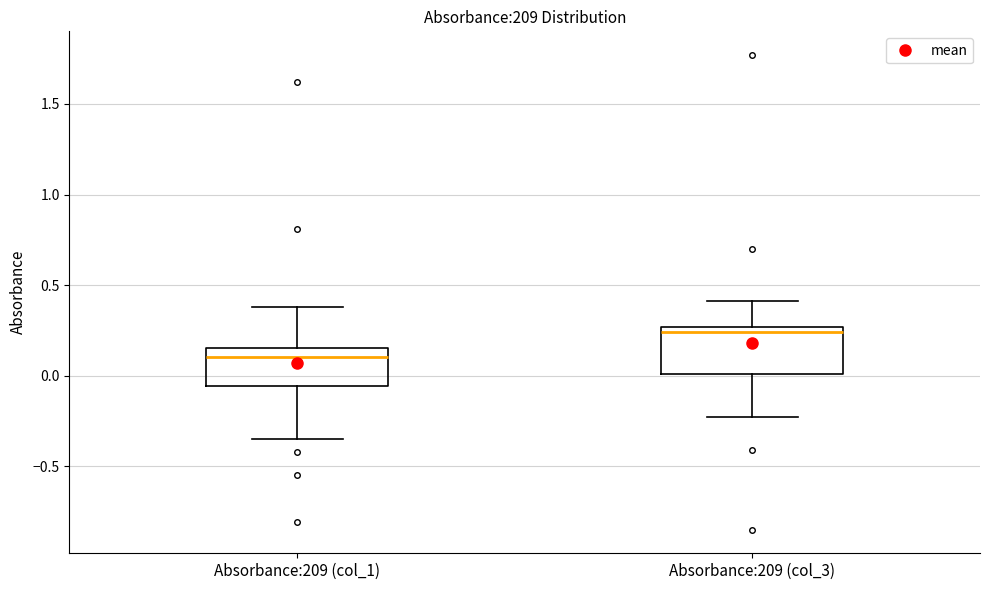

Which box is the tallest, from its lower edge to its upper edge?

Absorbance:209 (col_3)